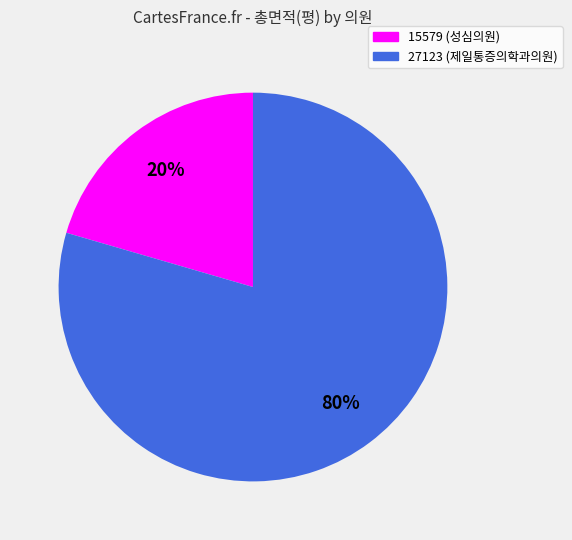

The 27123 slice represents 92% of the pie. True or false?

False